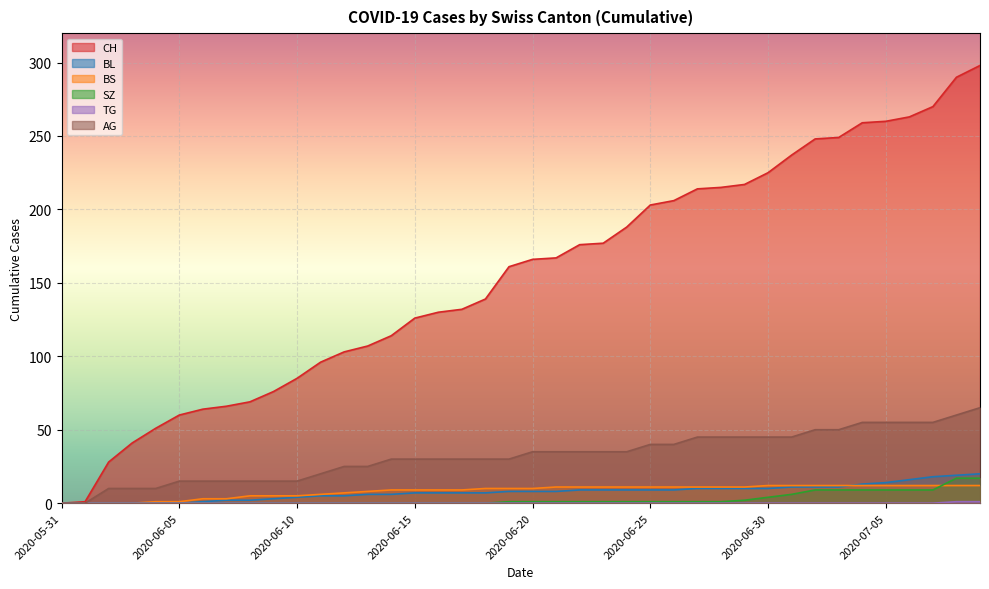

How many lines are shown in the chart?

6